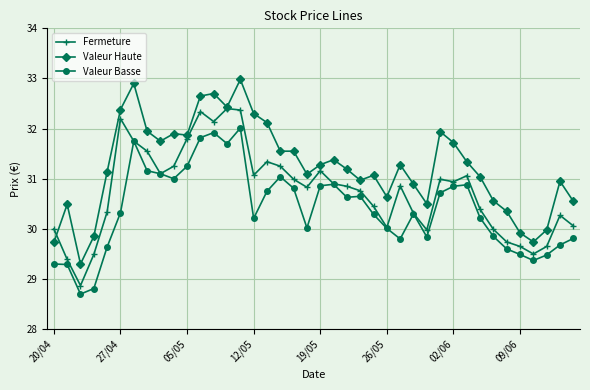

At how many categories does at least one series exceed 32?

8